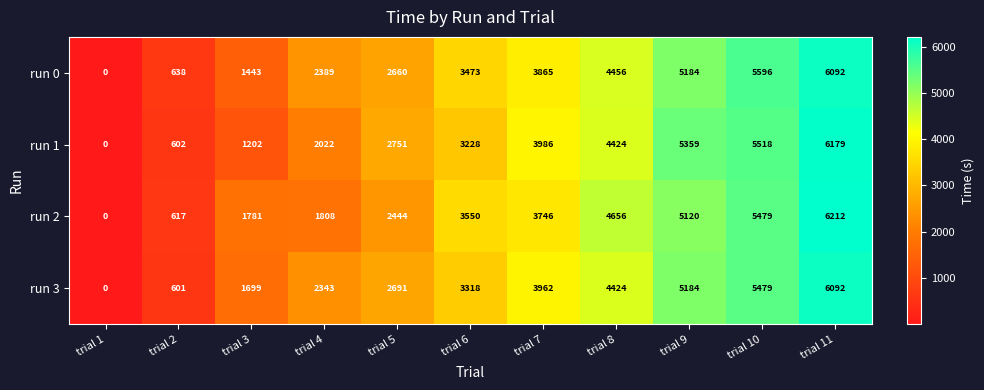

What is the difference between the second highest and second lowest values in the run 3 series?

4878